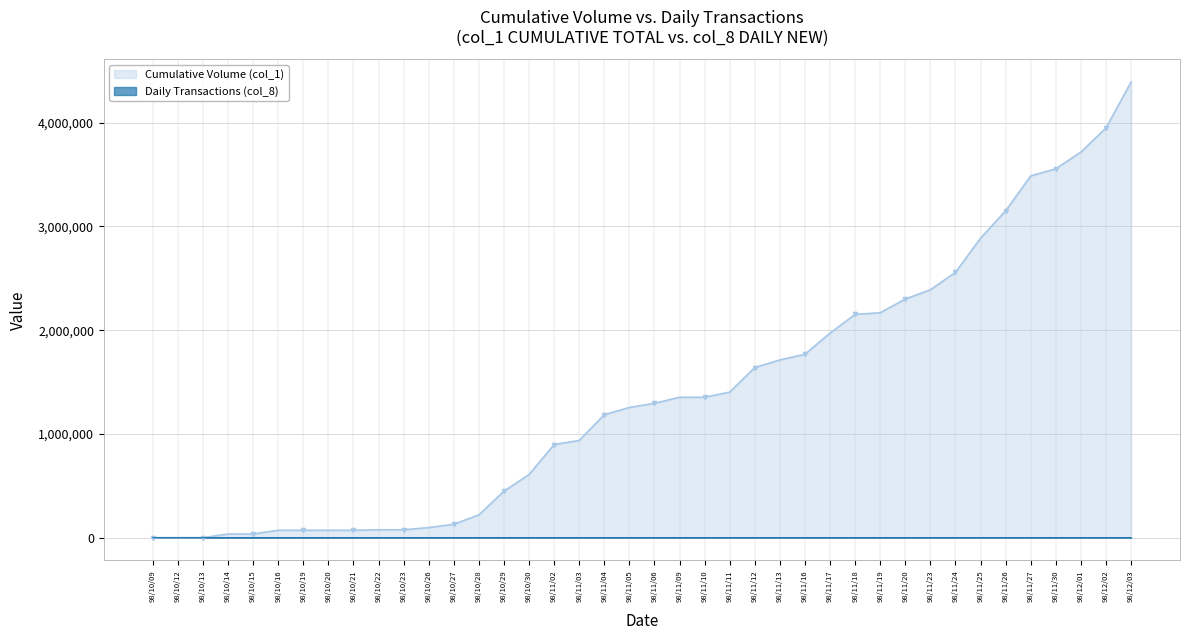

How many interior local peaks (higher than both neighbors) does the data have?

11